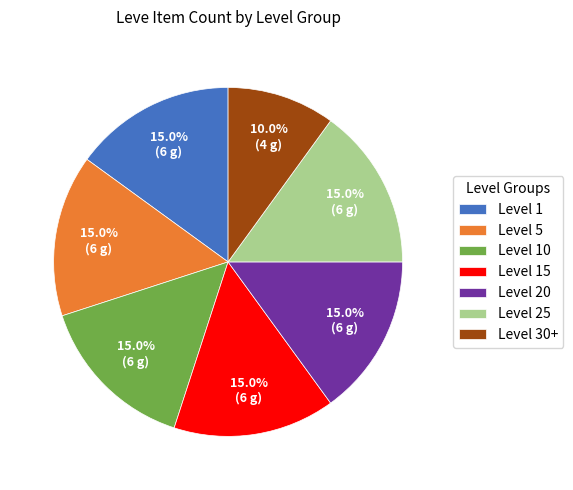

How many slices are in this pie chart?

7